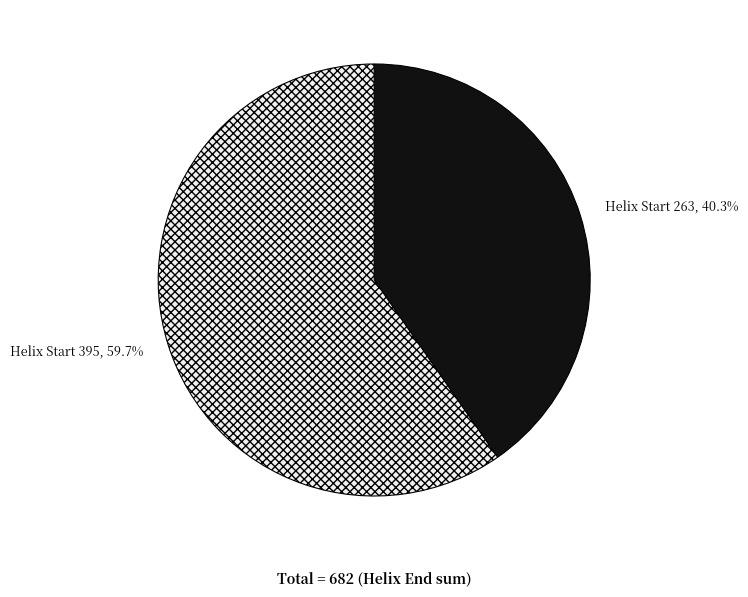

Does any single category account for the majority?

Yes